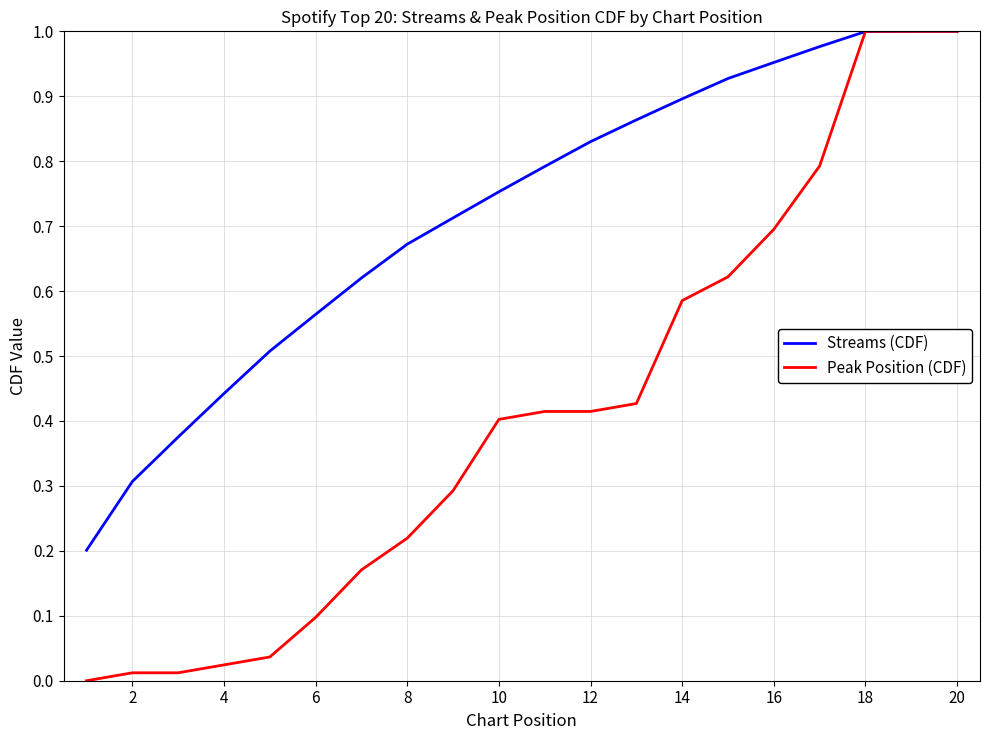

Rank the series by their average value, from highest to lowest.

Streams (CDF), Peak Position (CDF)